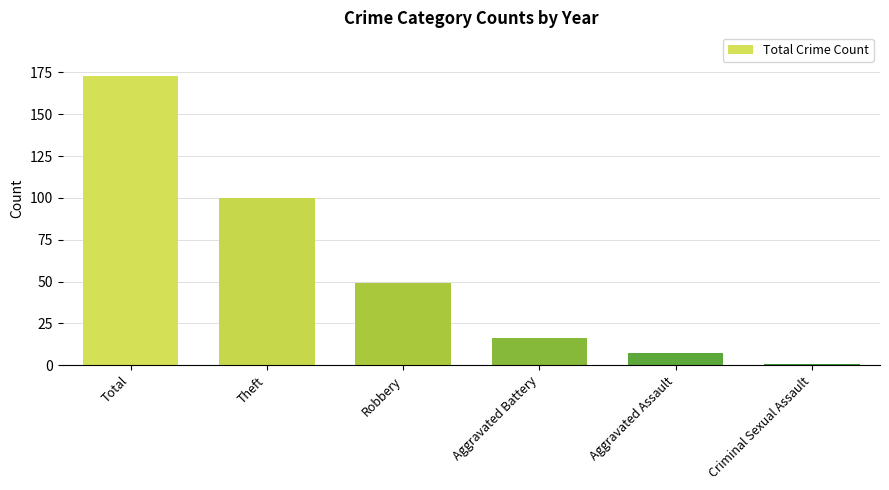

The chart shows a value of 7 at Aggravated Assault. True or false?

True